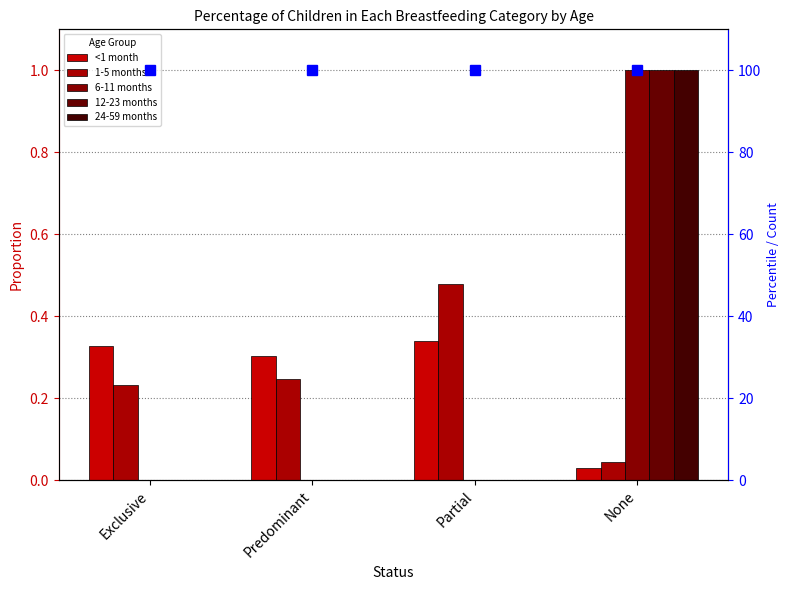

At which label is 6-11 months closest to 0?

Exclusive